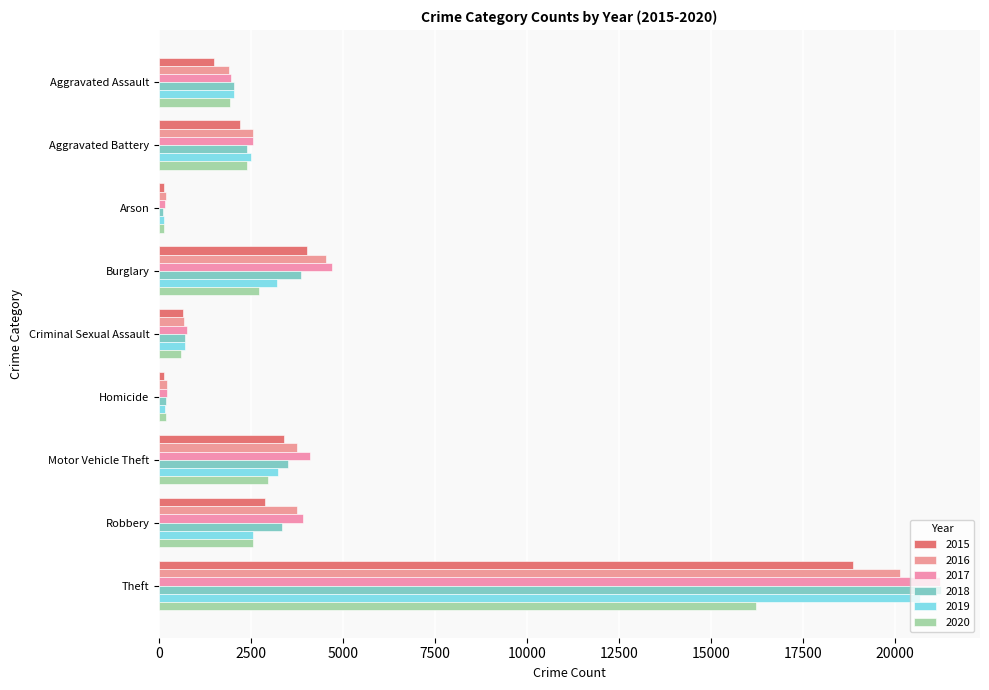

List the labels in order of 2016 value, largest first.

Theft, Burglary, Motor Vehicle Theft, Robbery, Aggravated Battery, Aggravated Assault, Criminal Sexual Assault, Homicide, Arson